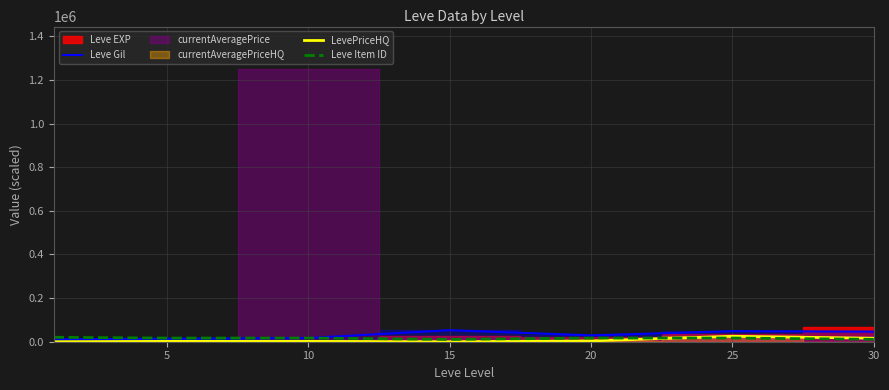

Is it true that LevePriceHQ equals 6680.0 at 20?

False